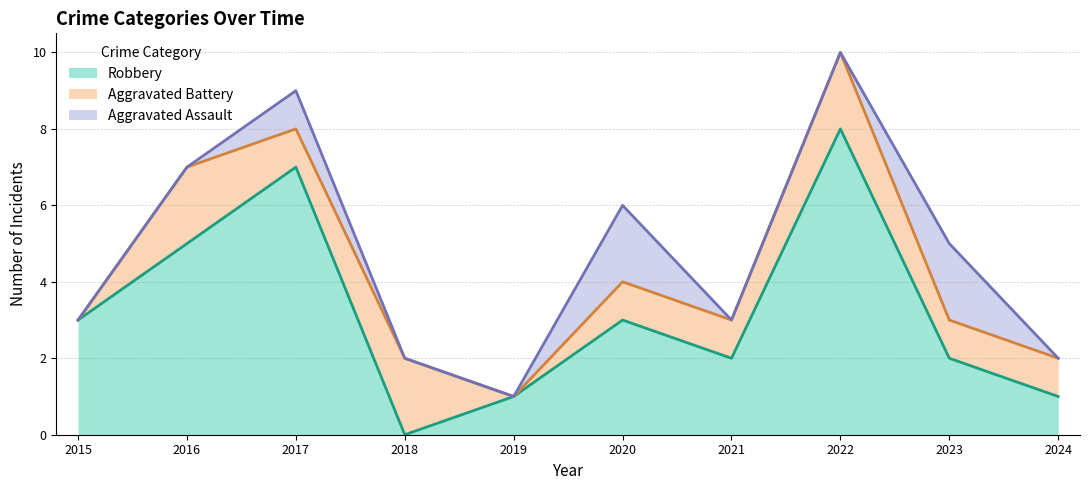

How many values in the Aggravated Assault series exceed 0?

3